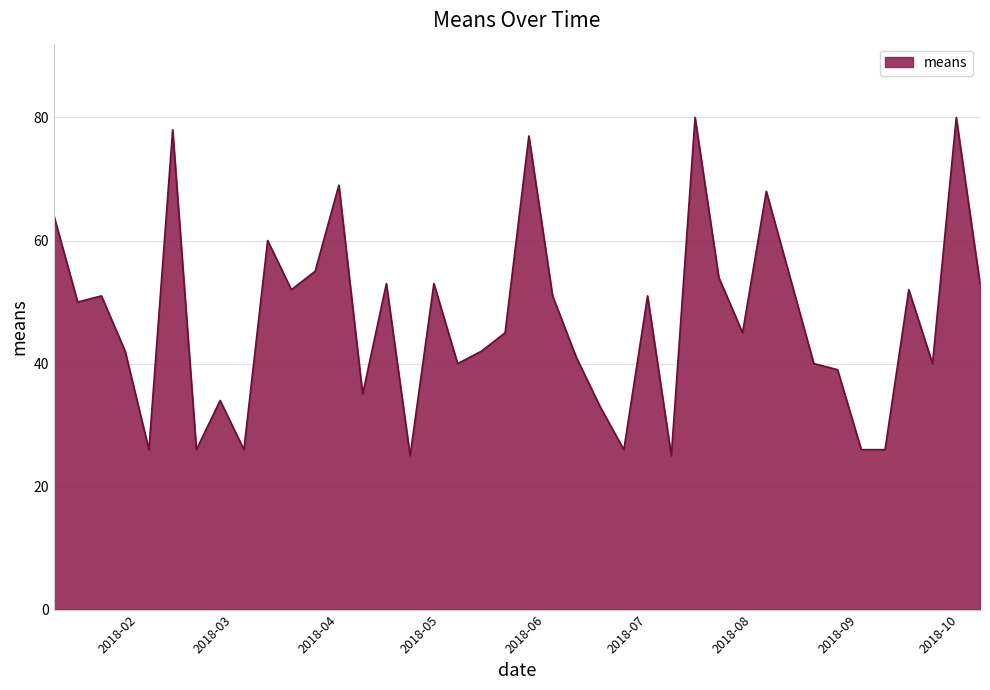

What is the greatest value displayed?

80